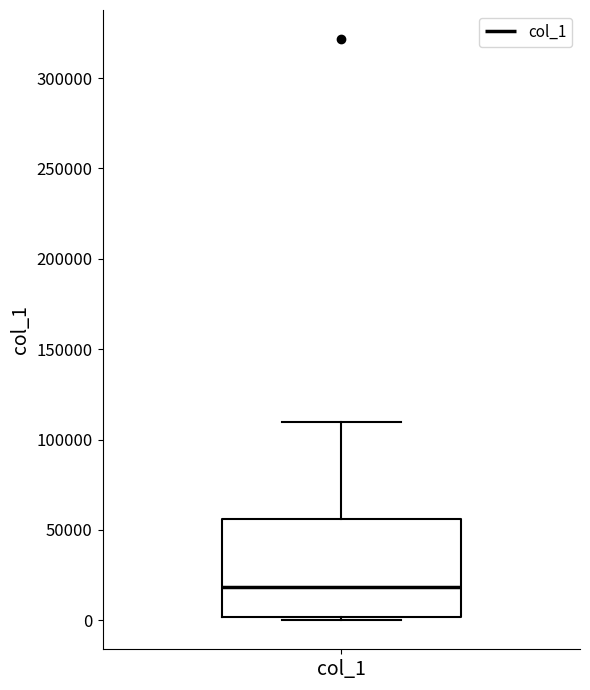

Read this box plot against the y-axis: the position of the median line, the range covered by the box, and the ends of both whiskers. The values are not printed on the chart, so give them approximately, as read against the axis.

median 20000, box 0 to 55000, whiskers 0 (just below the box's lower edge) to 110000